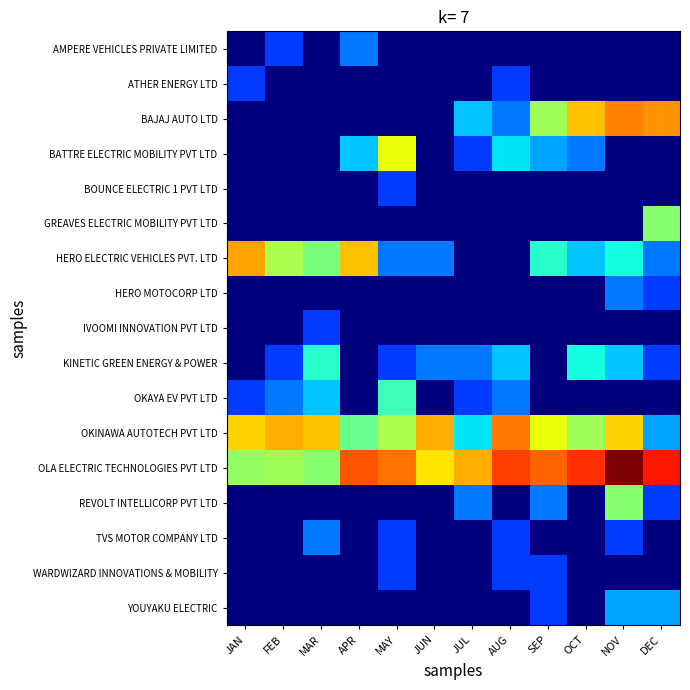

Between MAY and OCT, which is larger?

MAY